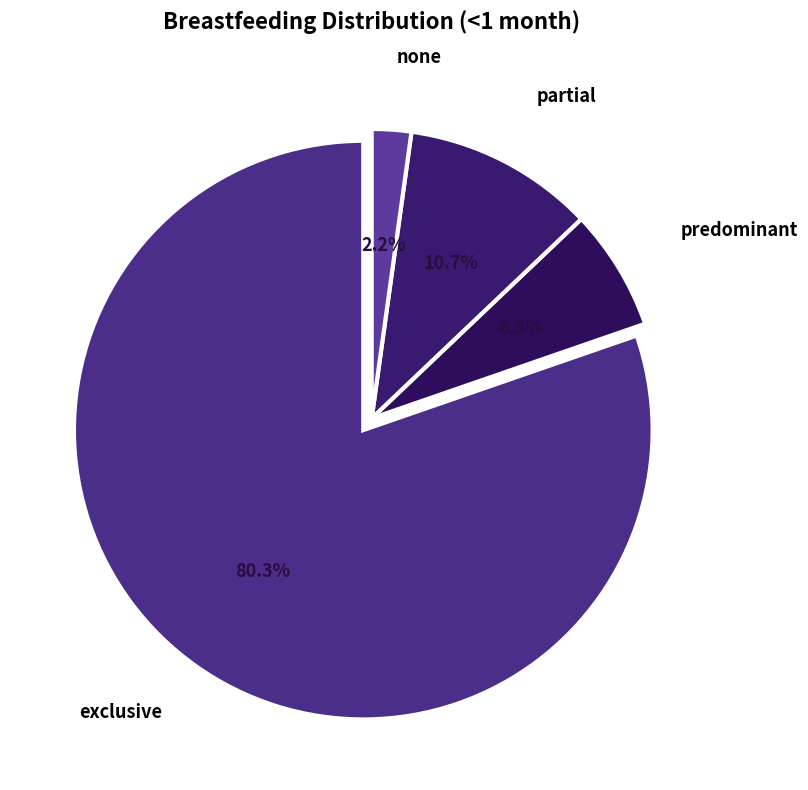

How many slices are in this pie chart?

4